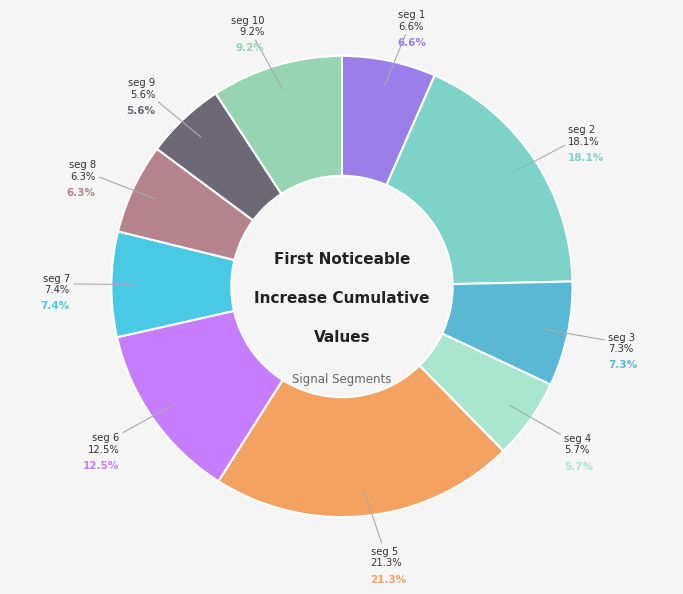

To the nearest percent, what percentage of the pie is signal segment 5?

21%